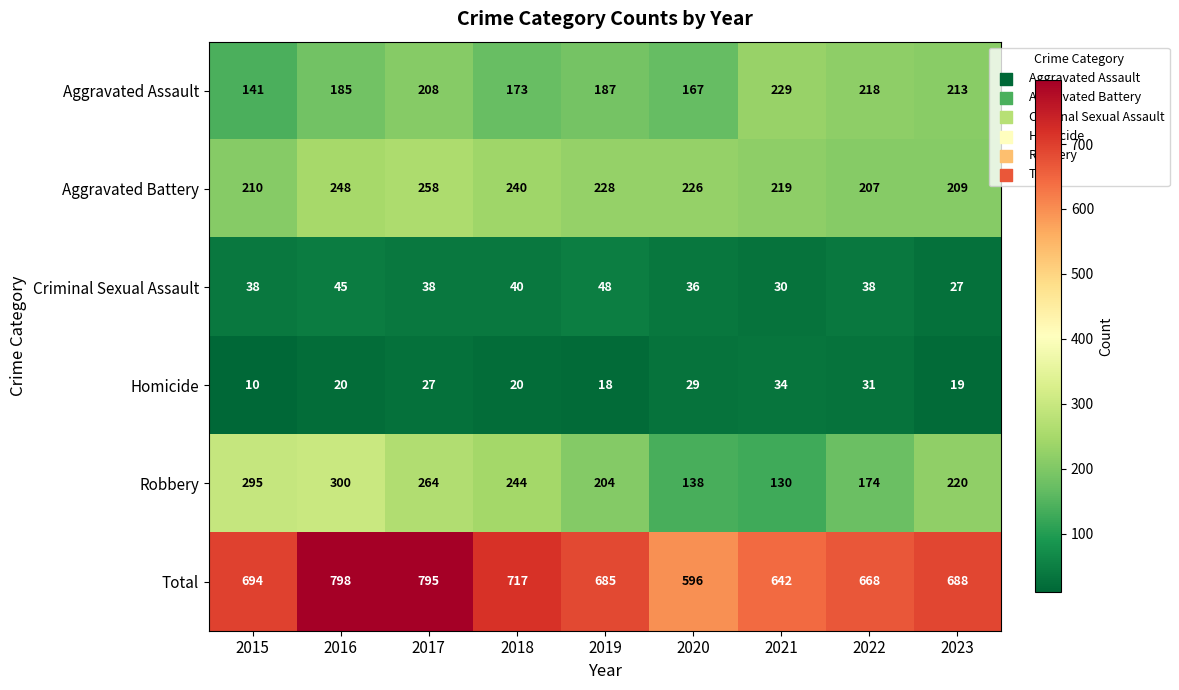

What is the minimum value shown in the chart?

10